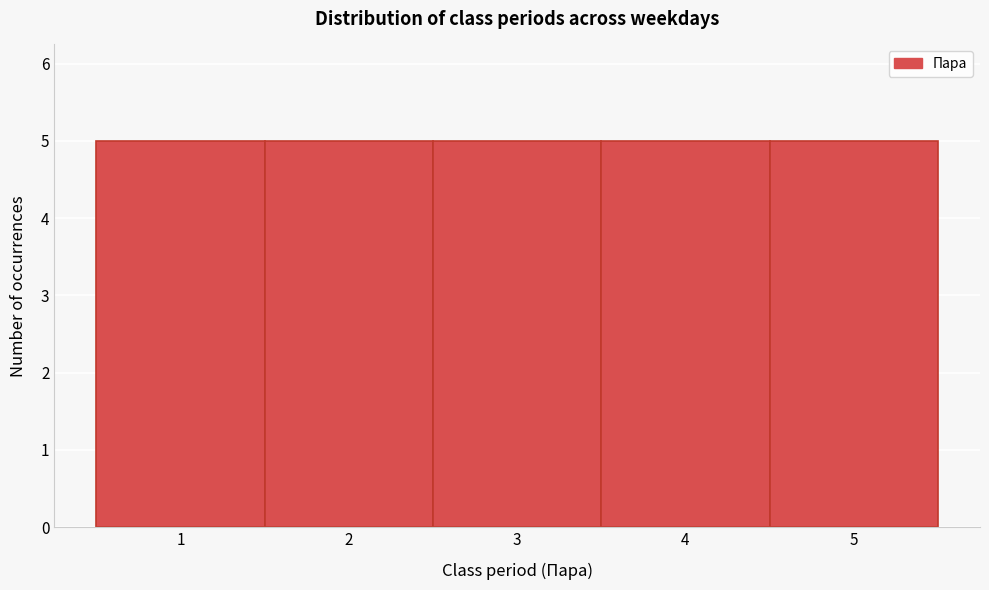

Reading left to right, transcribe this chart: for each bar, give the range it covers on the x-axis and its height. The values are not printed on the chart, so give them approximately, as read against the axis.

0.5 to 1.5: 5
1.5 to 2.5: 5
2.5 to 3.5: 5
3.5 to 4.5: 5
4.5 to 5.5: 5